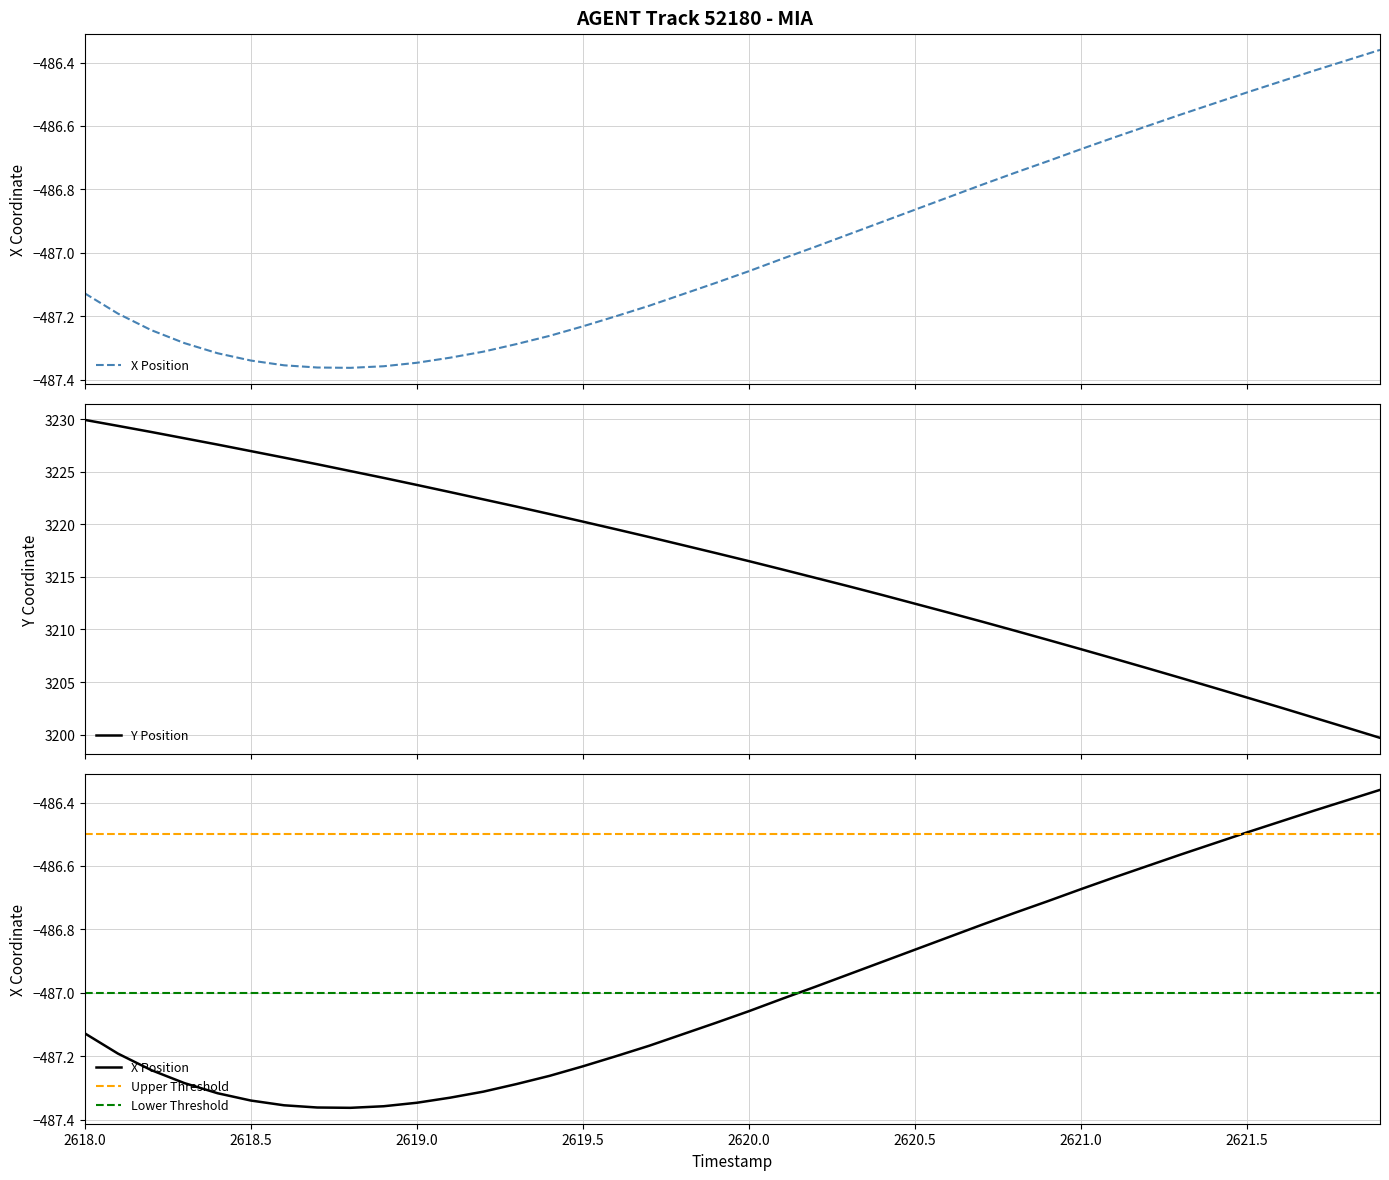

How many data points does each series have?

40